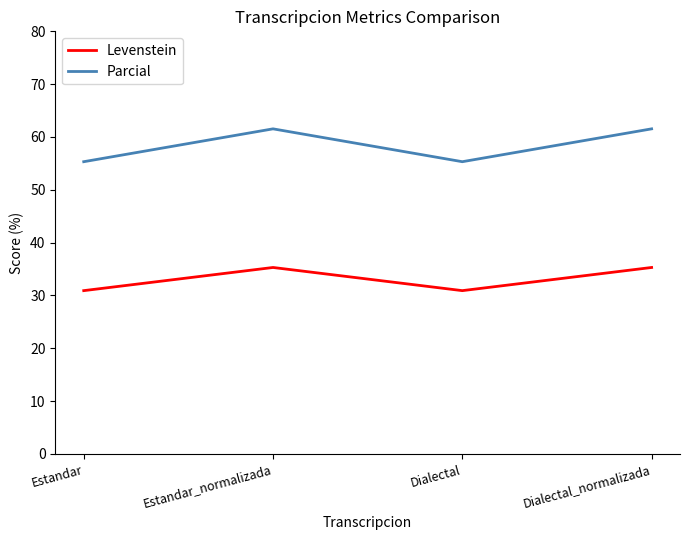

What position from the left is Dialectal?

3